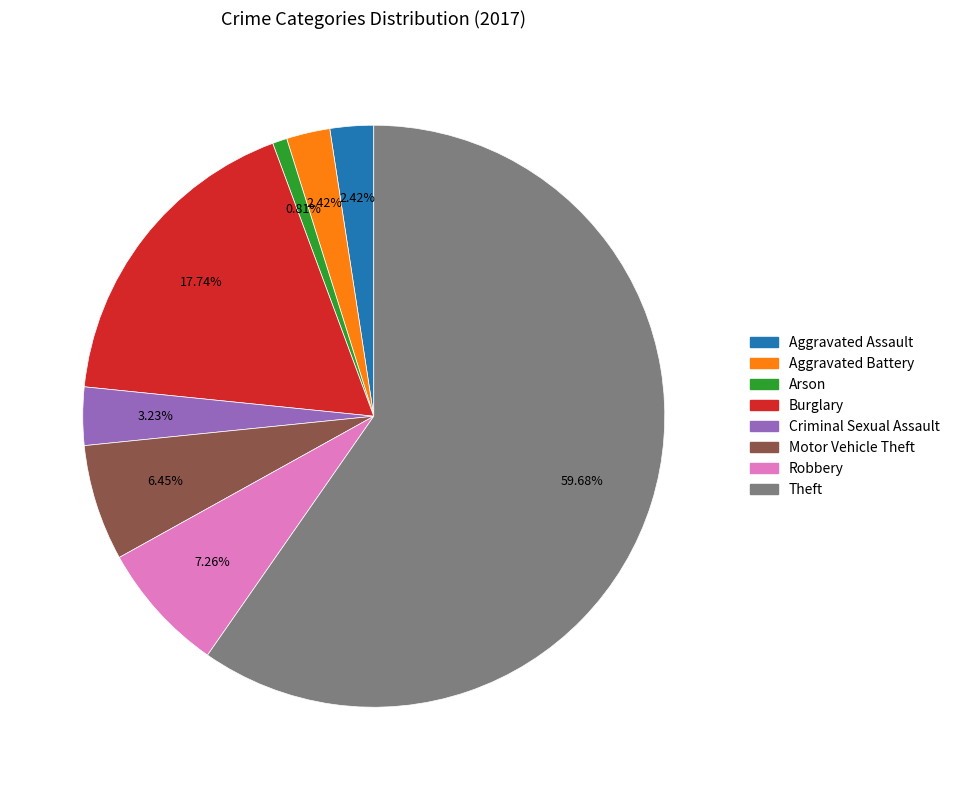

What portion of the pie excludes Theft?

40.3%